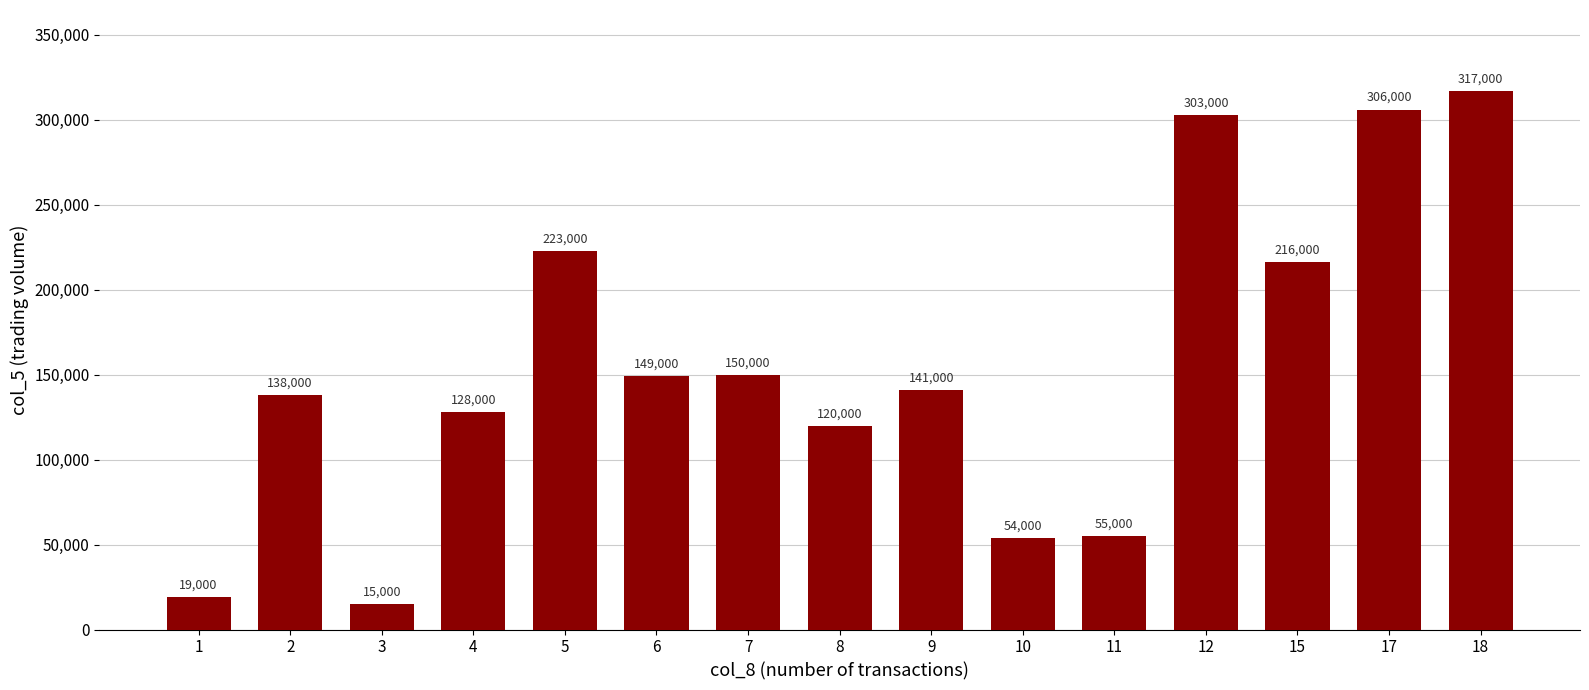

What is the average value?

155600